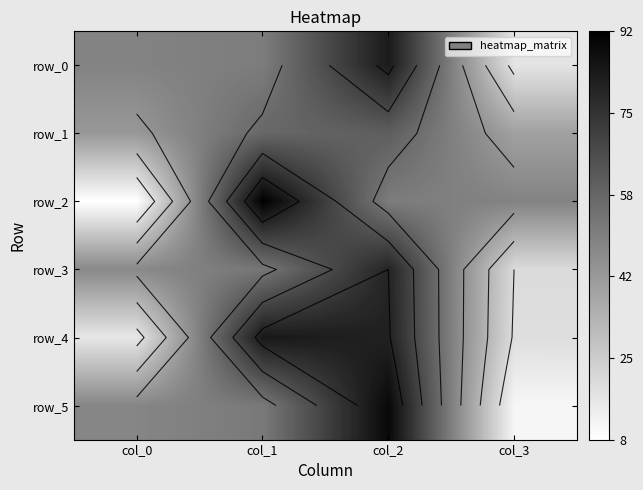

Reading left to right, list all the values displayed in this chart.

row_0: col_0=49	col_1=51	col_2=83	col_3=17
row_1: col_0=42	col_1=58	col_2=61	col_3=39
row_2: col_0=8	col_1=92	col_2=51	col_3=49
row_3: col_0=47	col_1=53	col_2=80	col_3=20
row_4: col_0=16	col_1=84	col_2=81	col_3=19
row_5: col_0=48	col_1=52	col_2=89	col_3=11